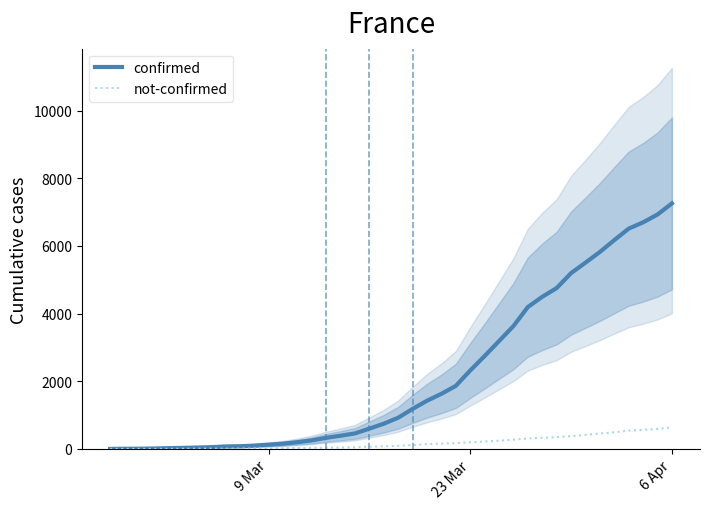

What is the value of the confirmed point at the 22nd from the left?

1185